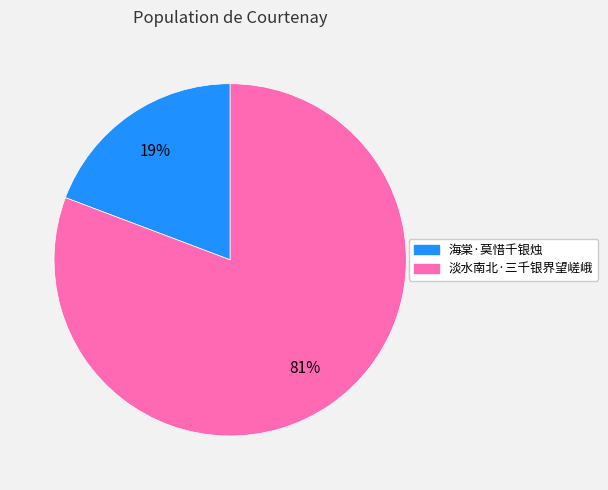

Which category has the smallest portion of the pie?

海棠·莫惜千银烛